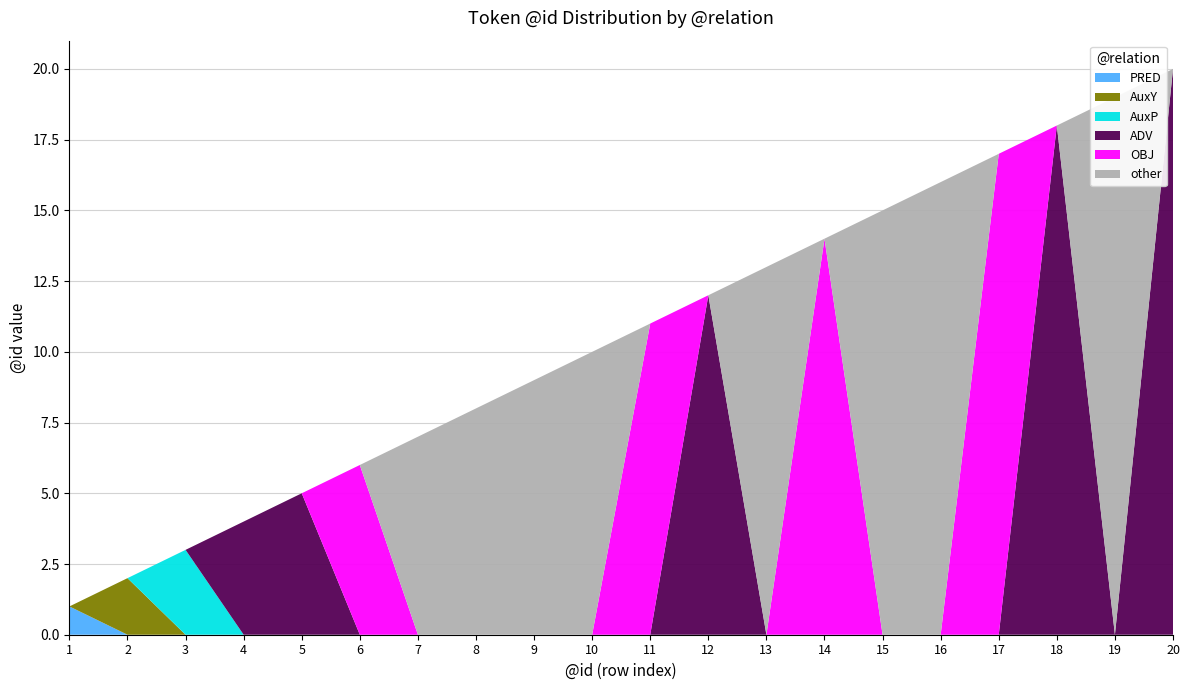

Reading left to right, list all the values displayed in this chart.

PRED: 1	0	0	0	0	0	0	0	0	0	0	0	0	0	0	0	0	0	0	0
AuxY: 0	2	0	0	0	0	0	0	0	0	0	0	0	0	0	0	0	0	0	0
AuxP: 0	0	3	0	0	0	0	0	0	0	0	0	0	0	0	0	0	0	0	0
ADV: 0	0	0	4	5	0	0	0	0	0	0	12	0	0	0	0	0	18	0	20
OBJ: 0	0	0	0	0	6	0	0	0	0	11	0	0	14	0	0	17	0	0	0
other: 0	0	0	0	0	0	7	8	9	10	0	0	13	0	15	16	0	0	19	0